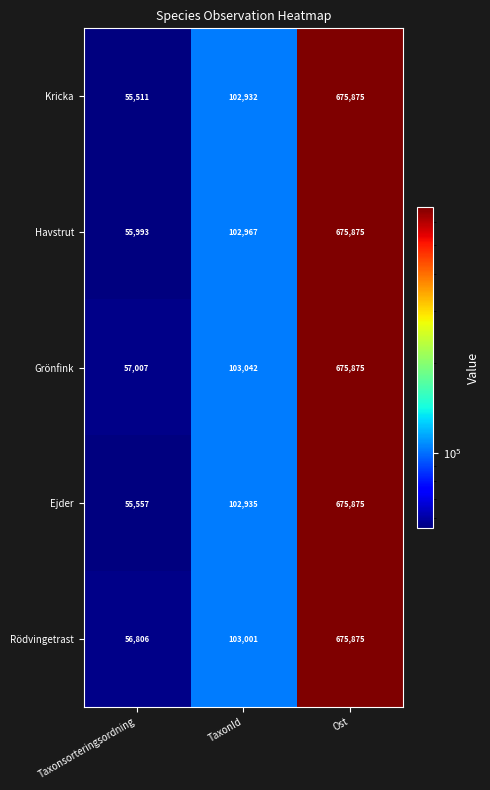

Read the Kricka value at TaxonId, to the nearest 100.

102900